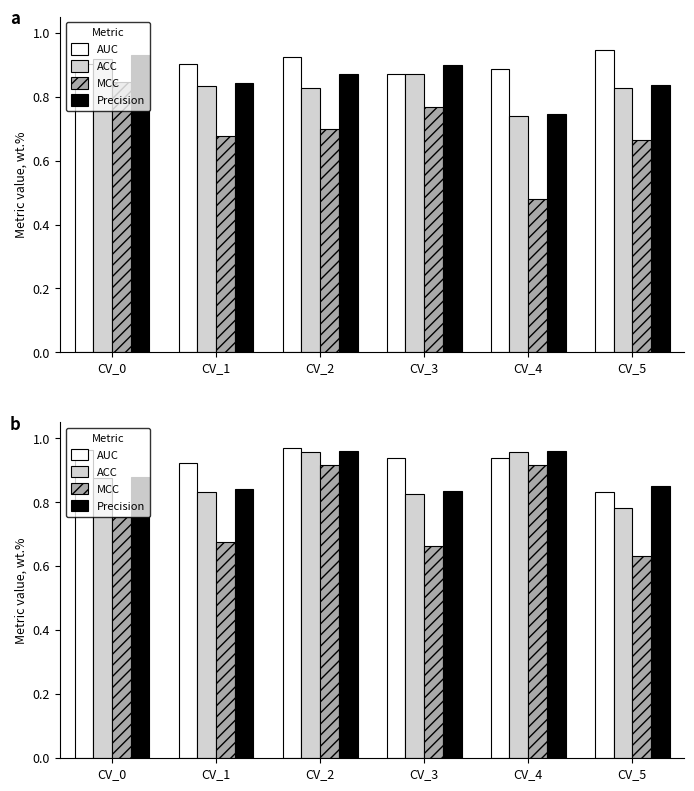

At how many categories does at least one series exceed 0?

6